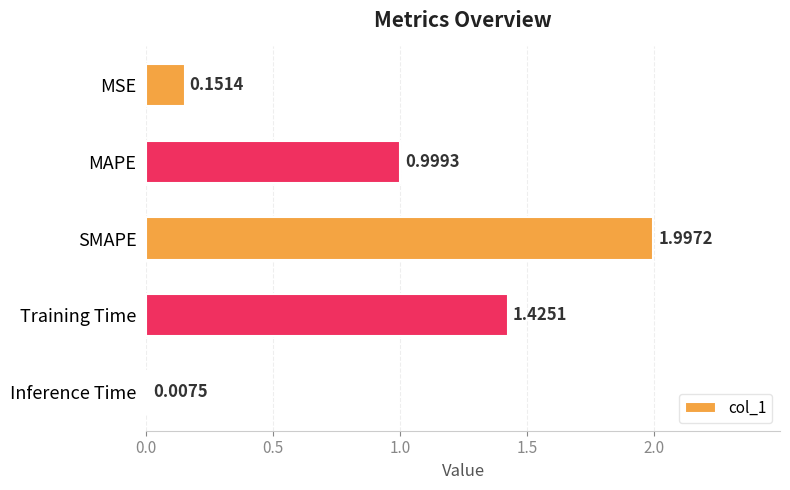

What is the difference between the second highest and second lowest values?

1.3